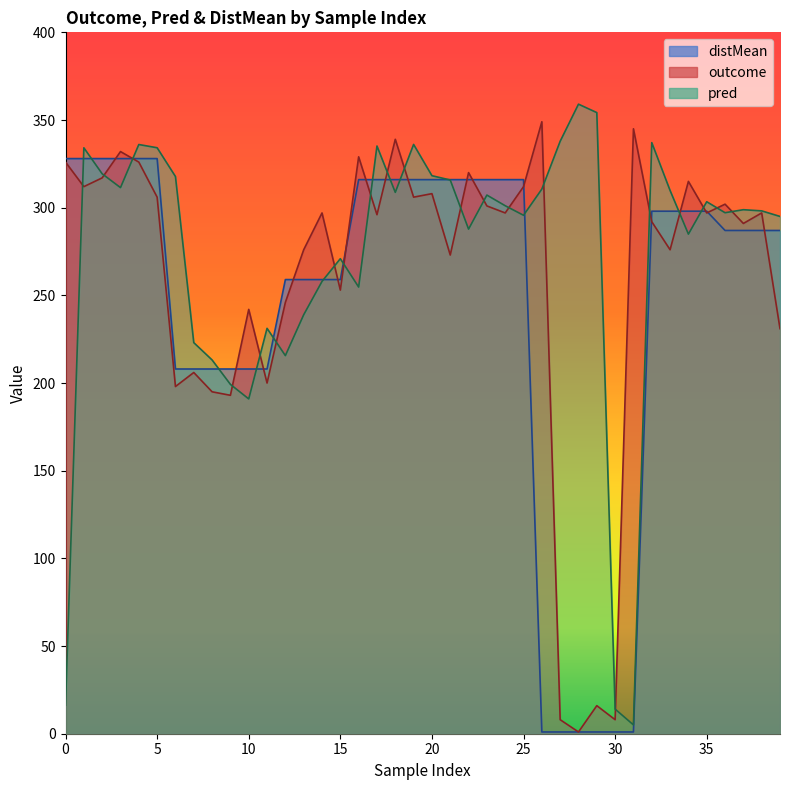

How many lines are shown in the chart?

3